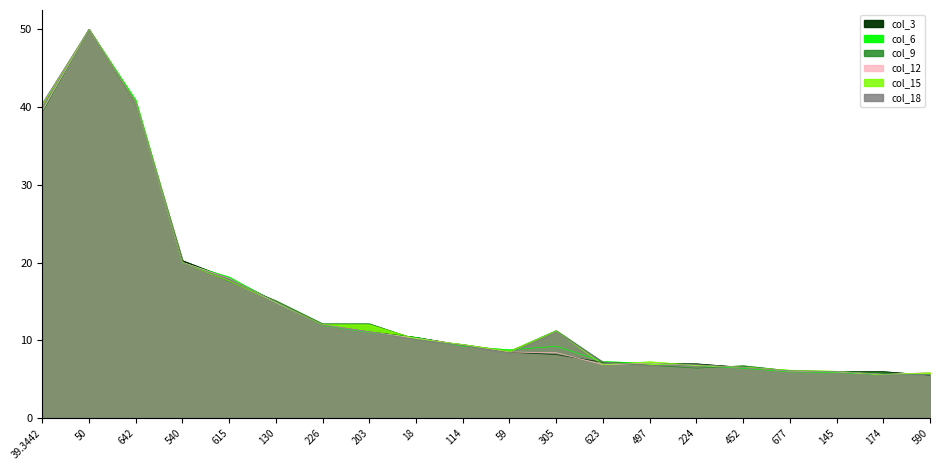

The value of col_3 at 224 is 7.0. True or false?

True